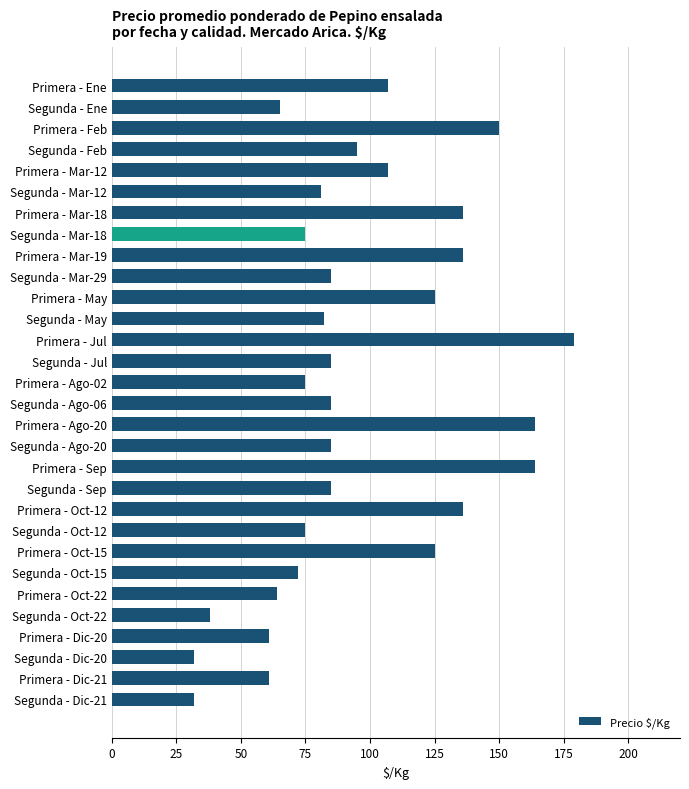

Reading bottom to top, list all the values displayed in this chart.

32	61	32	61	38	64	72	125	75	136	85	164	85	164	85	75	85	179	82	125	85	136	75	136	81	107	95	150	65	107